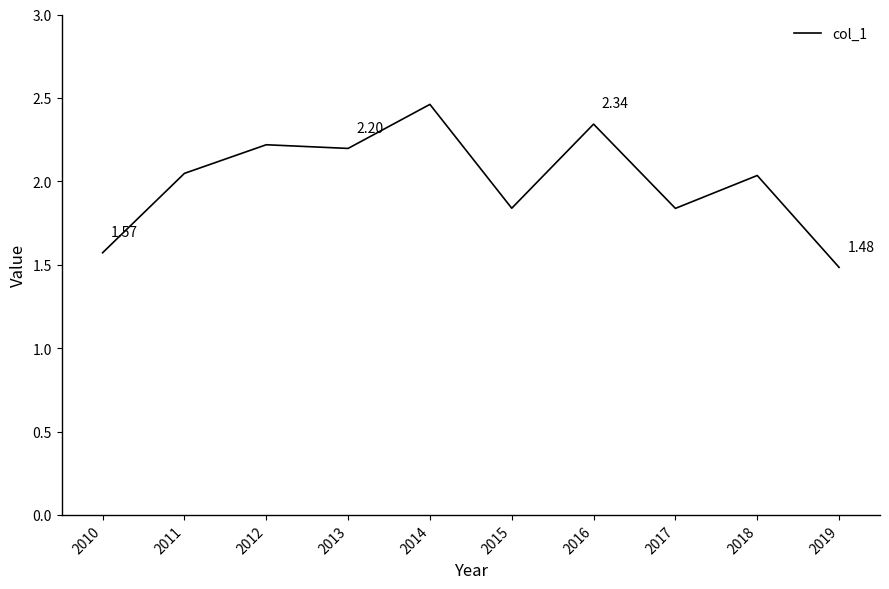

Approximately how many times larger is the value at 2016 compared to 2019?

1.6